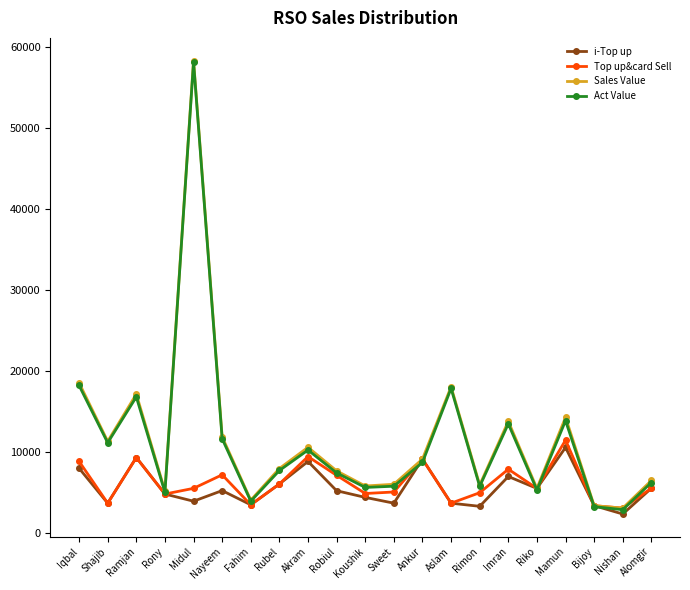

Is it true that Act Value equals 11165.2 at Shajib?

True